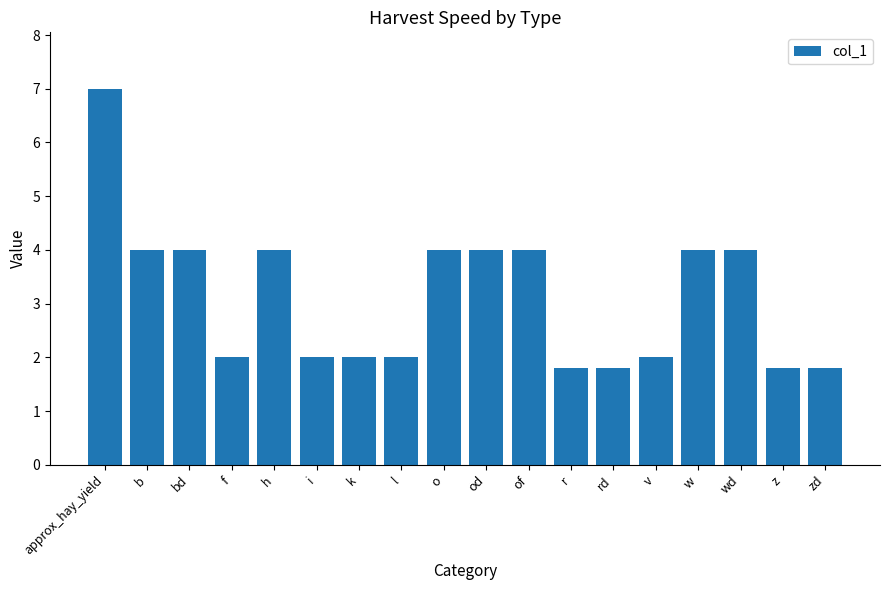

What is the approximate value at od?

4.0